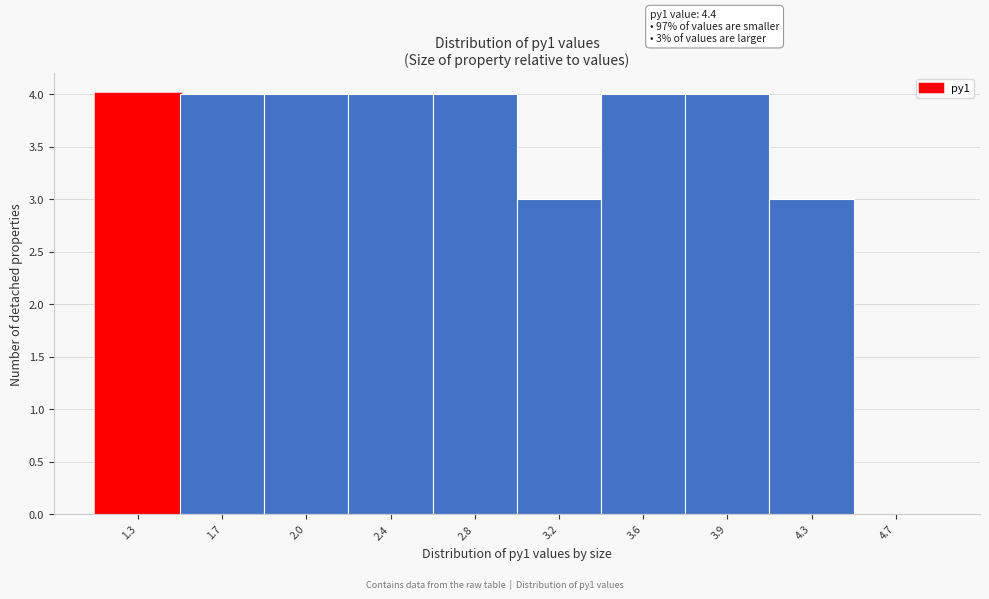

Reading left to right, what are all the values shown in this chart?

1.3=4	1.7=4	2.0=4	2.4=4	2.8=4	3.2=3	3.6=4	3.9=4	4.3=3	4.7=0